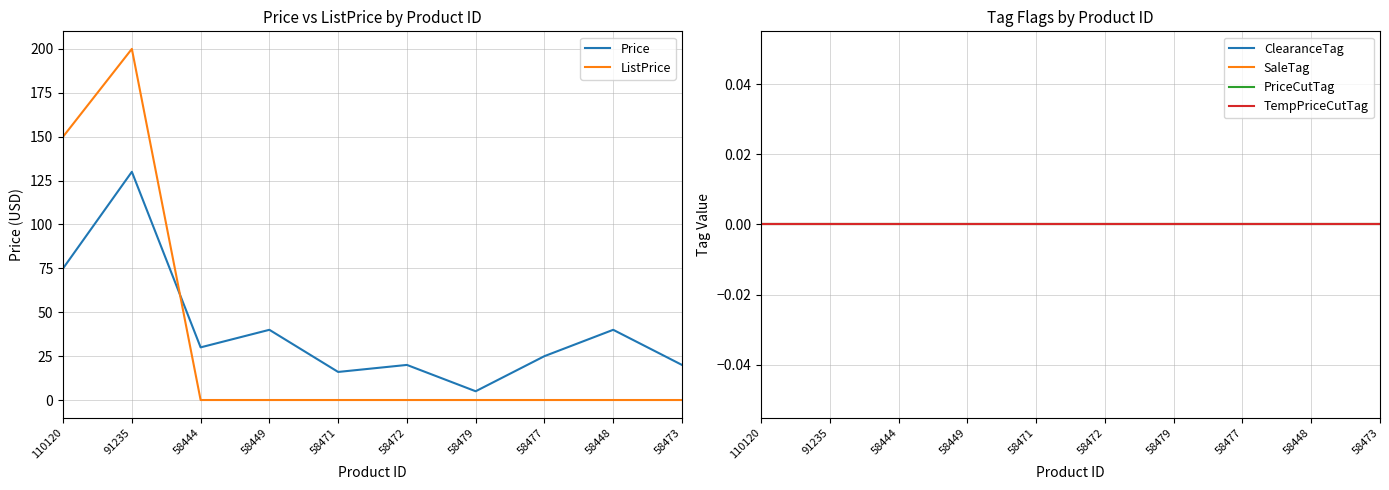

At how many categories does at least one series exceed 193?

1